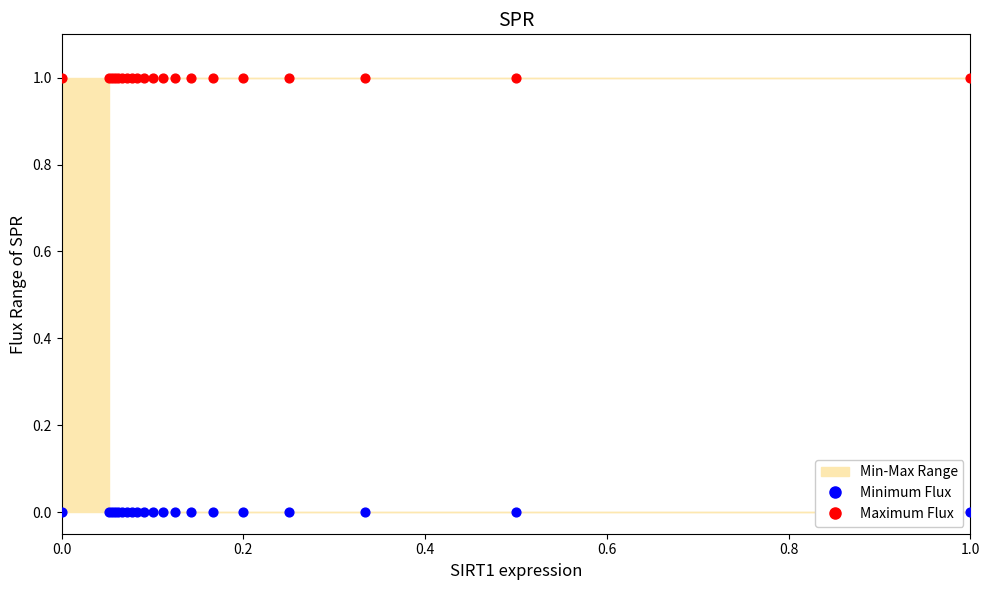

Which series contains the lowest Y value?

Minimum Flux